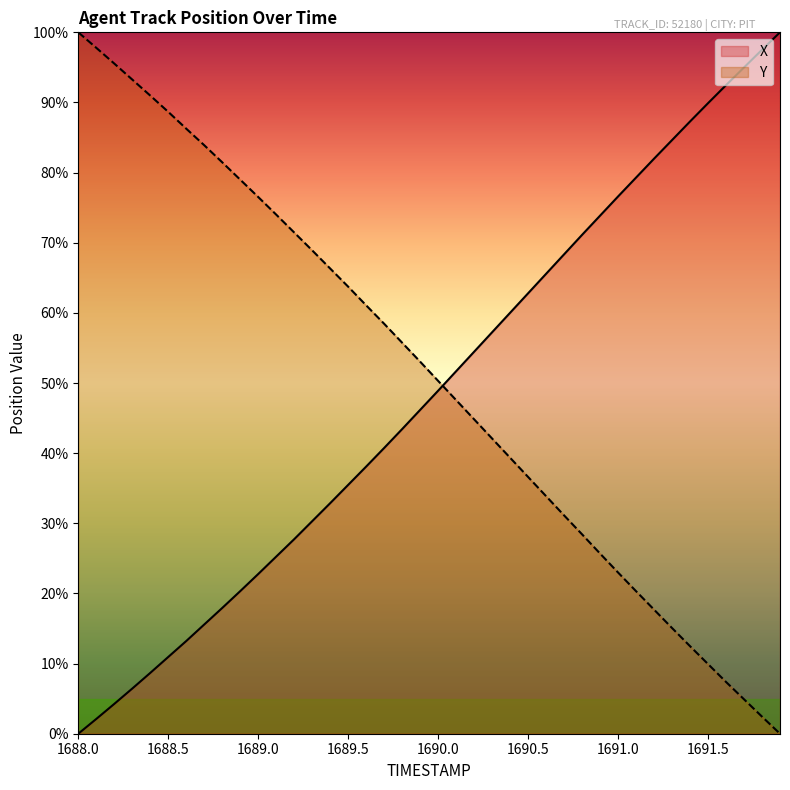

At how many categories does at least one series exceed 50?

40